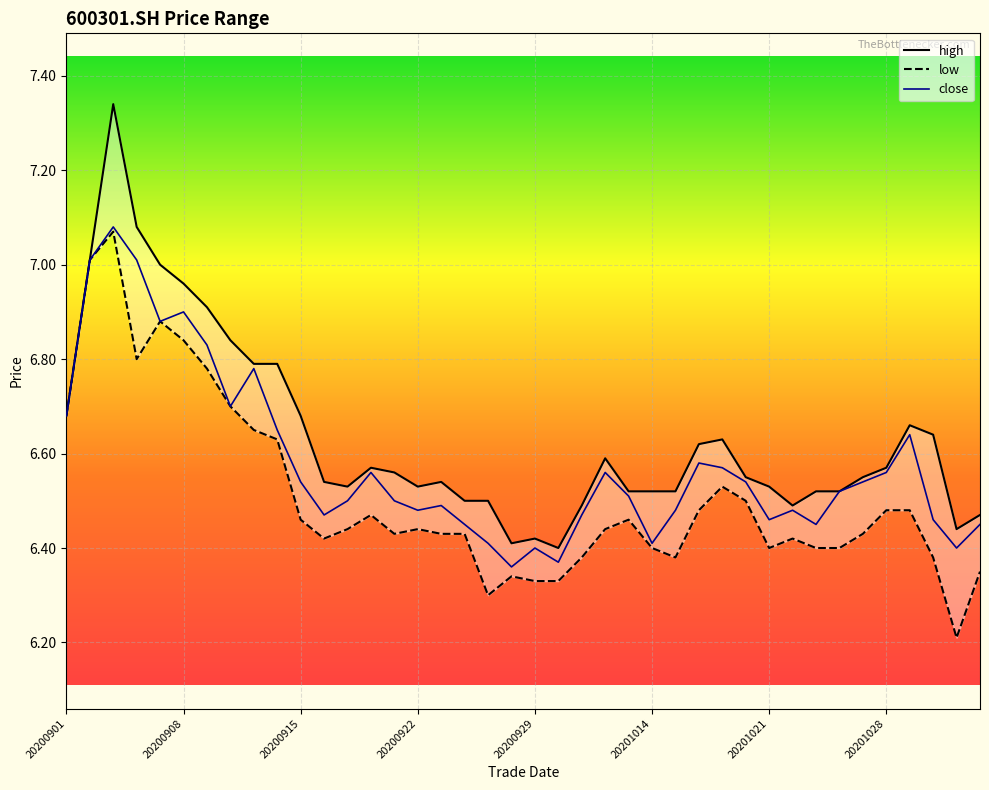

What is the difference between the maximum and minimum values in the close series?

0.7